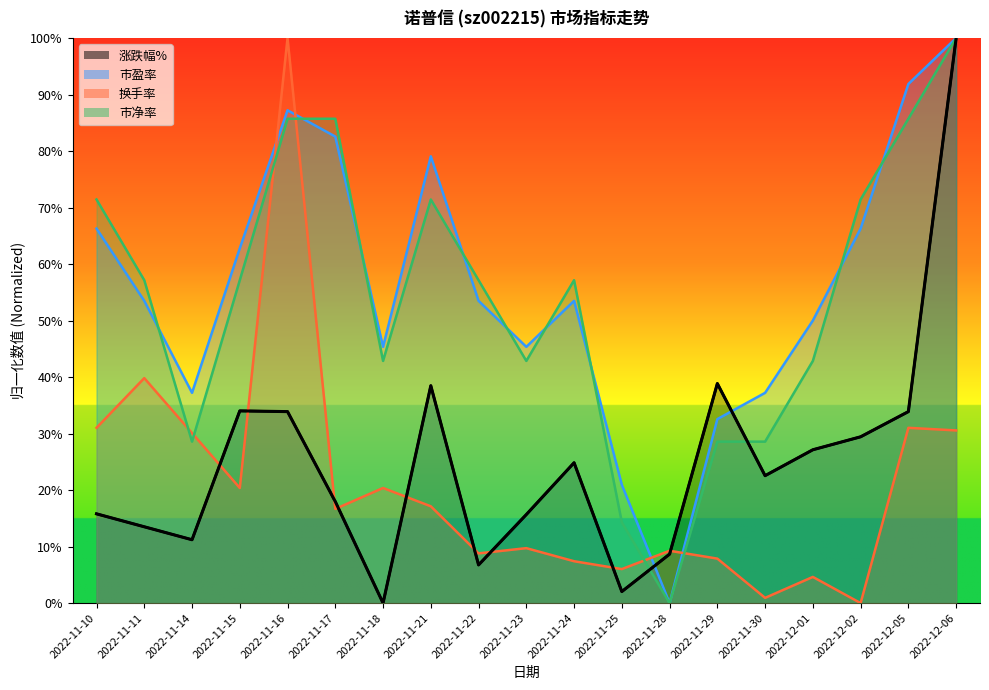

List the labels in order of value, largest first.

2022-12-06, 2022-11-29, 2022-11-21, 2022-11-15, 2022-11-16, 2022-12-05, 2022-12-02, 2022-12-01, 2022-11-24, 2022-11-30, 2022-11-17, 2022-11-10, 2022-11-23, 2022-11-11, 2022-11-14, 2022-11-28, 2022-11-22, 2022-11-25, 2022-11-18